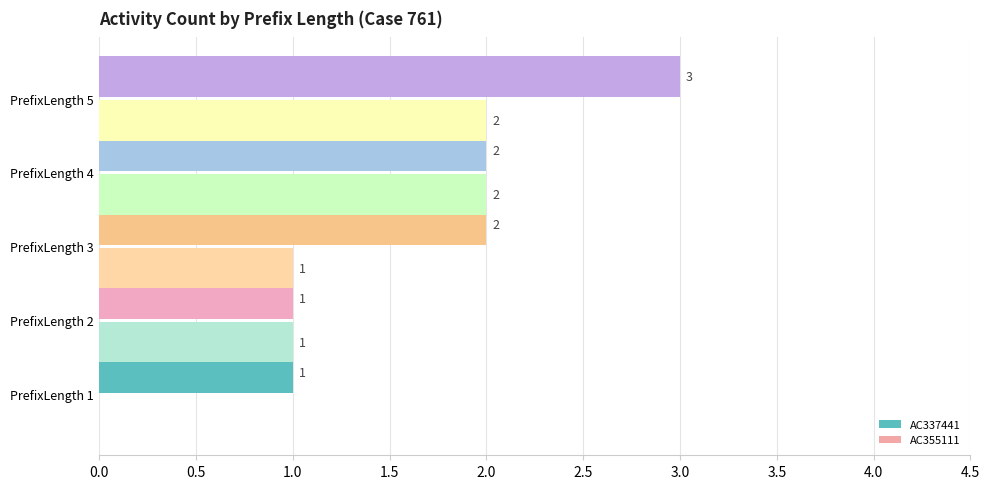

What is the sum of all AC337441 values?

9